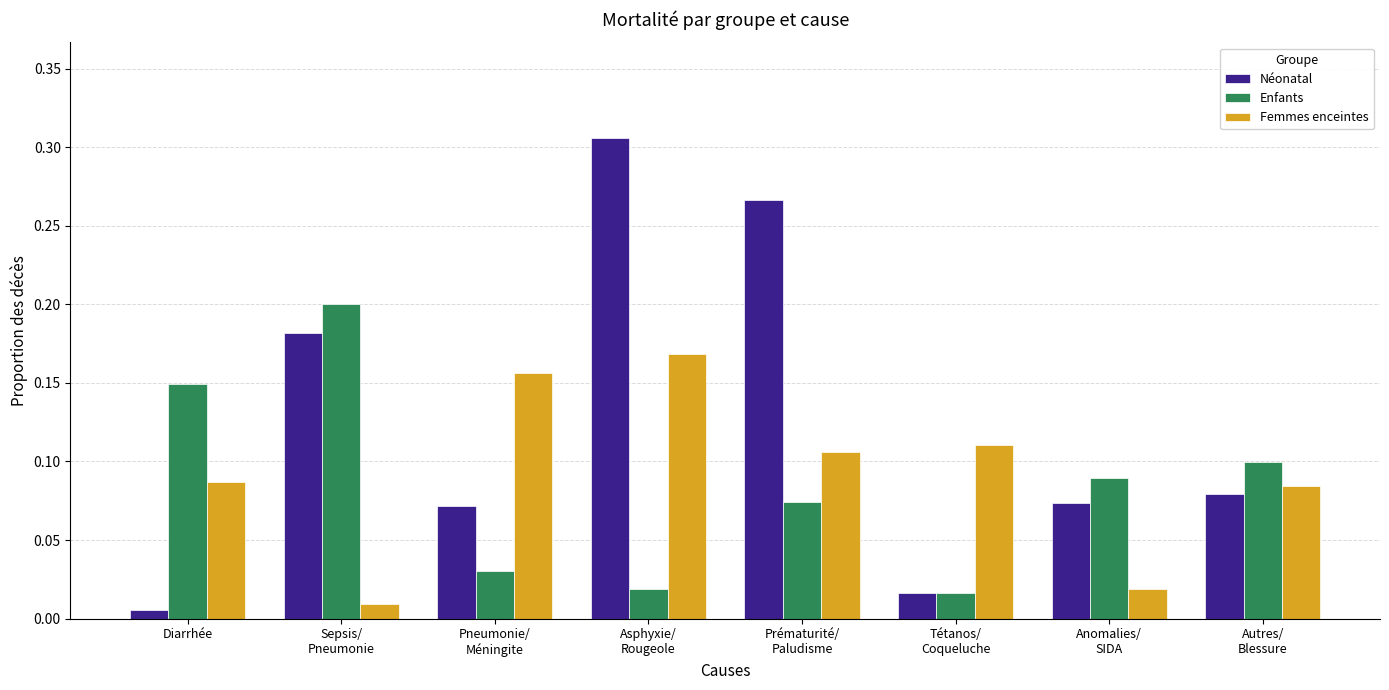

How many groups of bars are there?

8